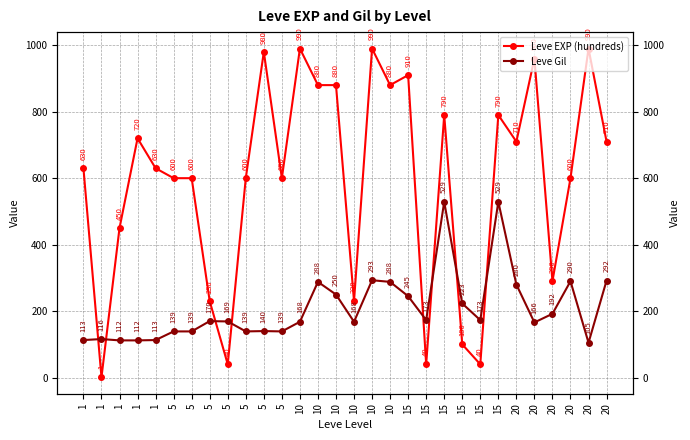

Read the Leve Gil value at 15.

245